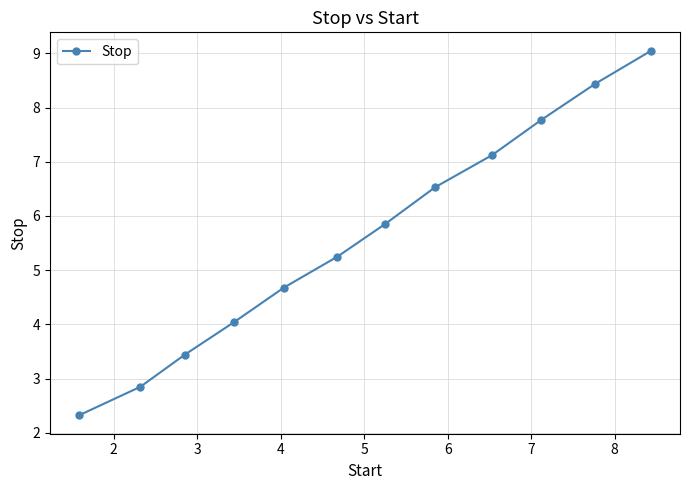

What is the difference between the second highest and second lowest values?

5.6